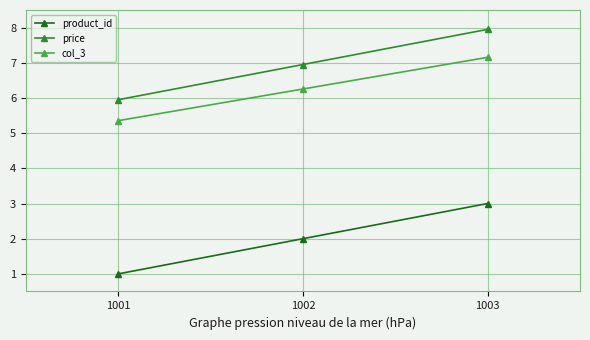

What is the value of the col_3 point at the 2nd from the left?

6.3